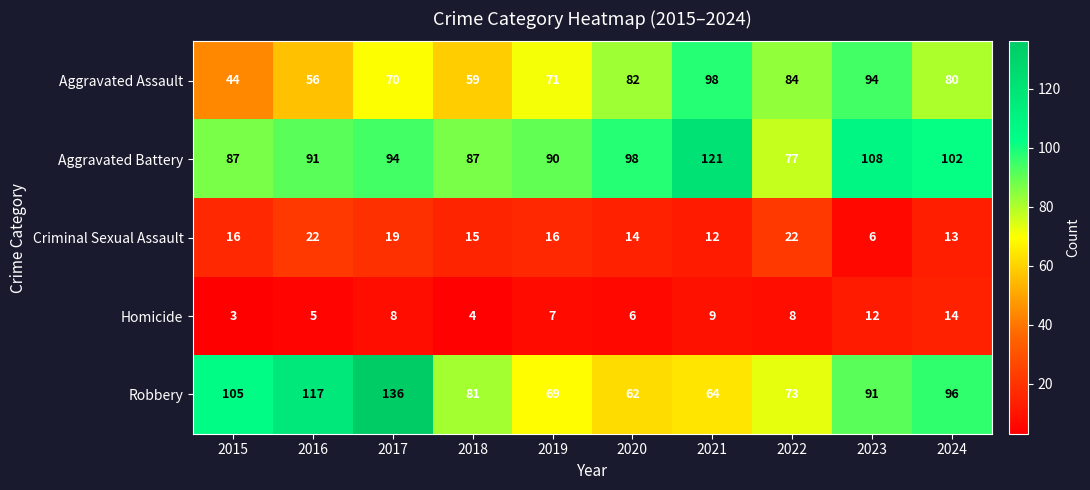

List the labels in order of Robbery value, smallest first.

2020, 2021, 2019, 2022, 2018, 2023, 2024, 2015, 2016, 2017